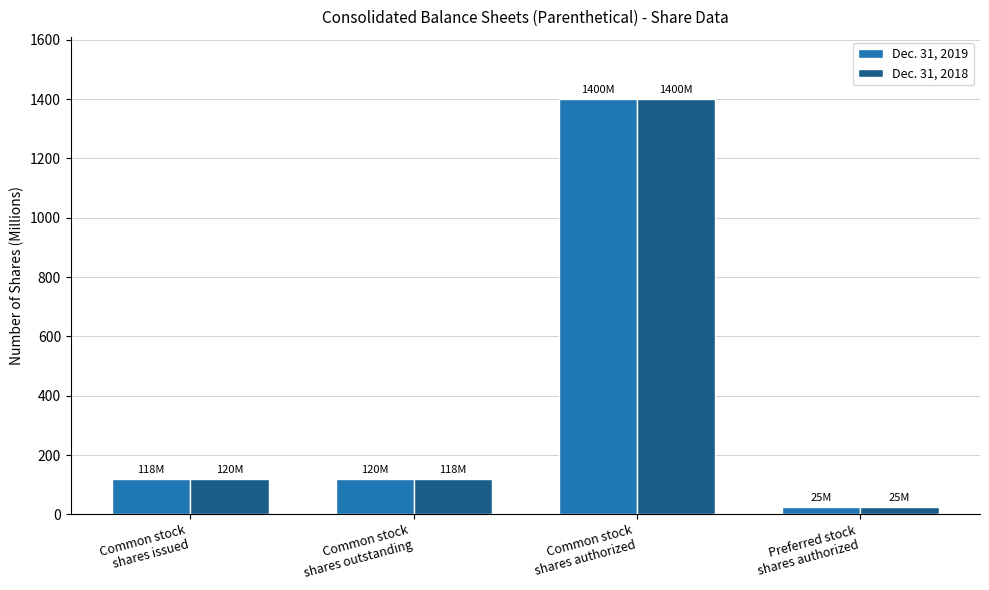

What is the average value of the Dec. 31, 2019 series?

415.8